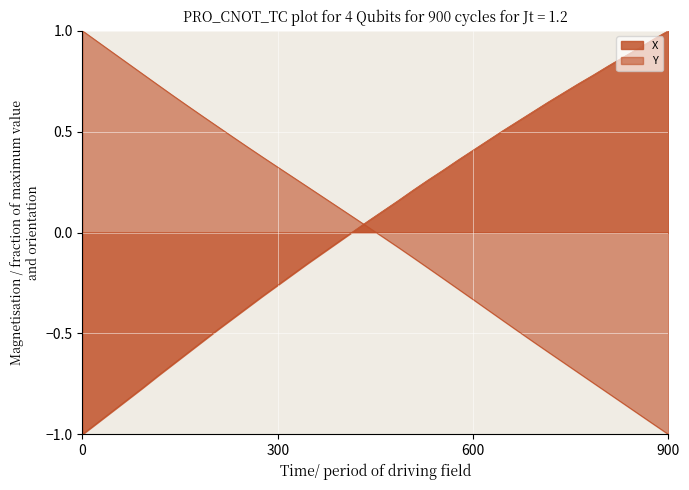

How many lines are shown in the chart?

2